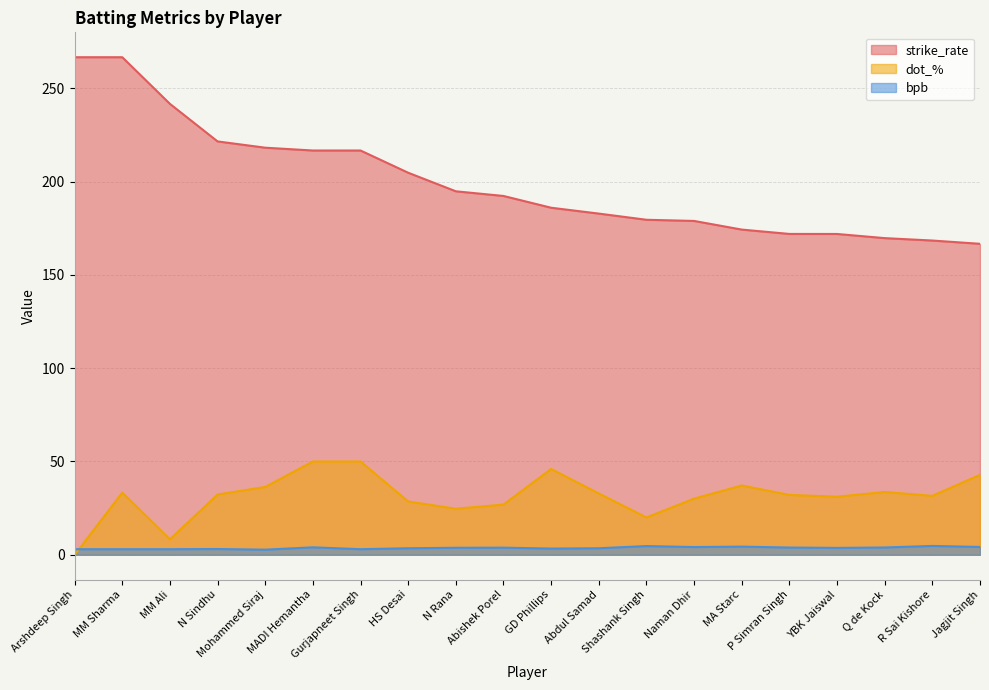

What is the difference between the maximum and minimum values in the dot_% series?

50.0